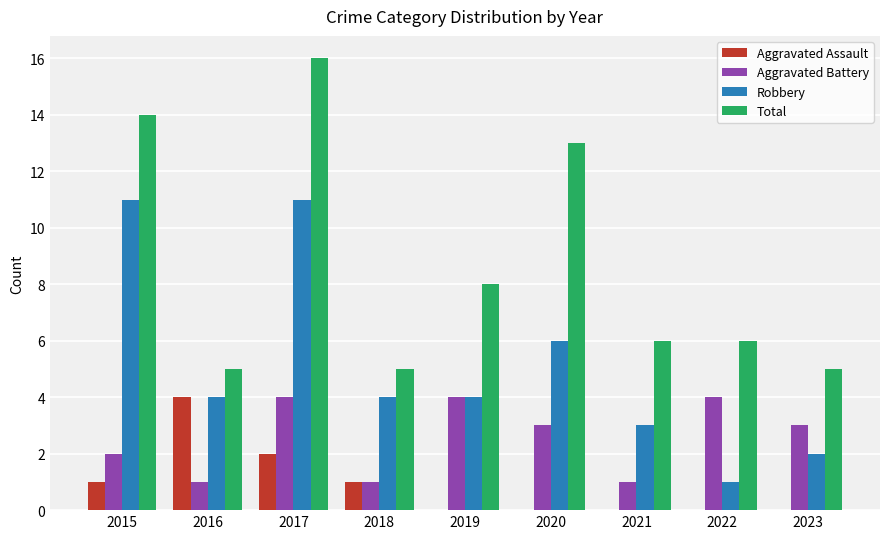

What is the sum of all Total values?

78